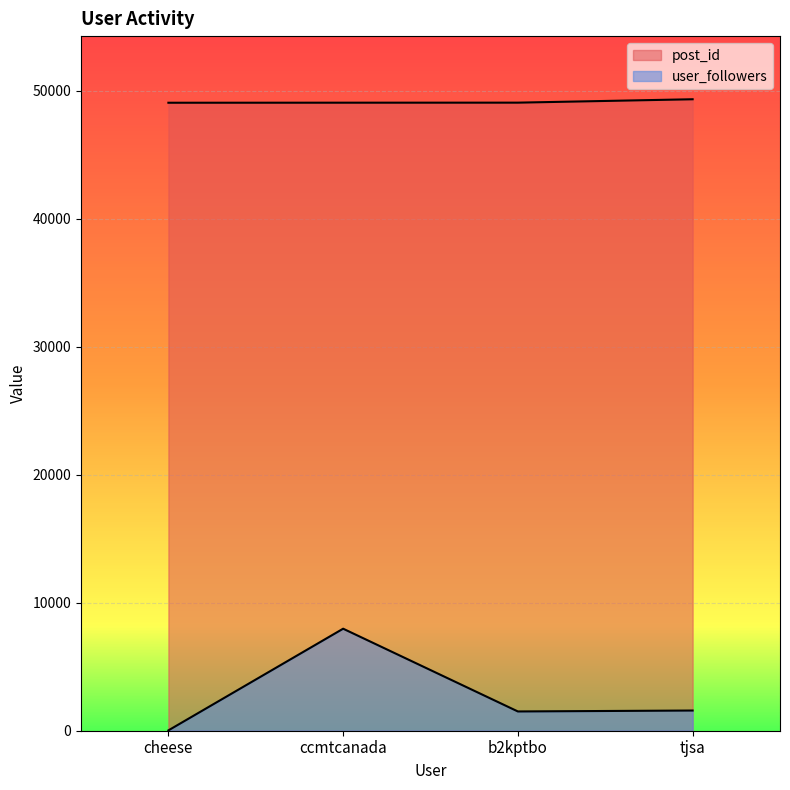

Which category has the lowest value in the user_followers series?

cheese